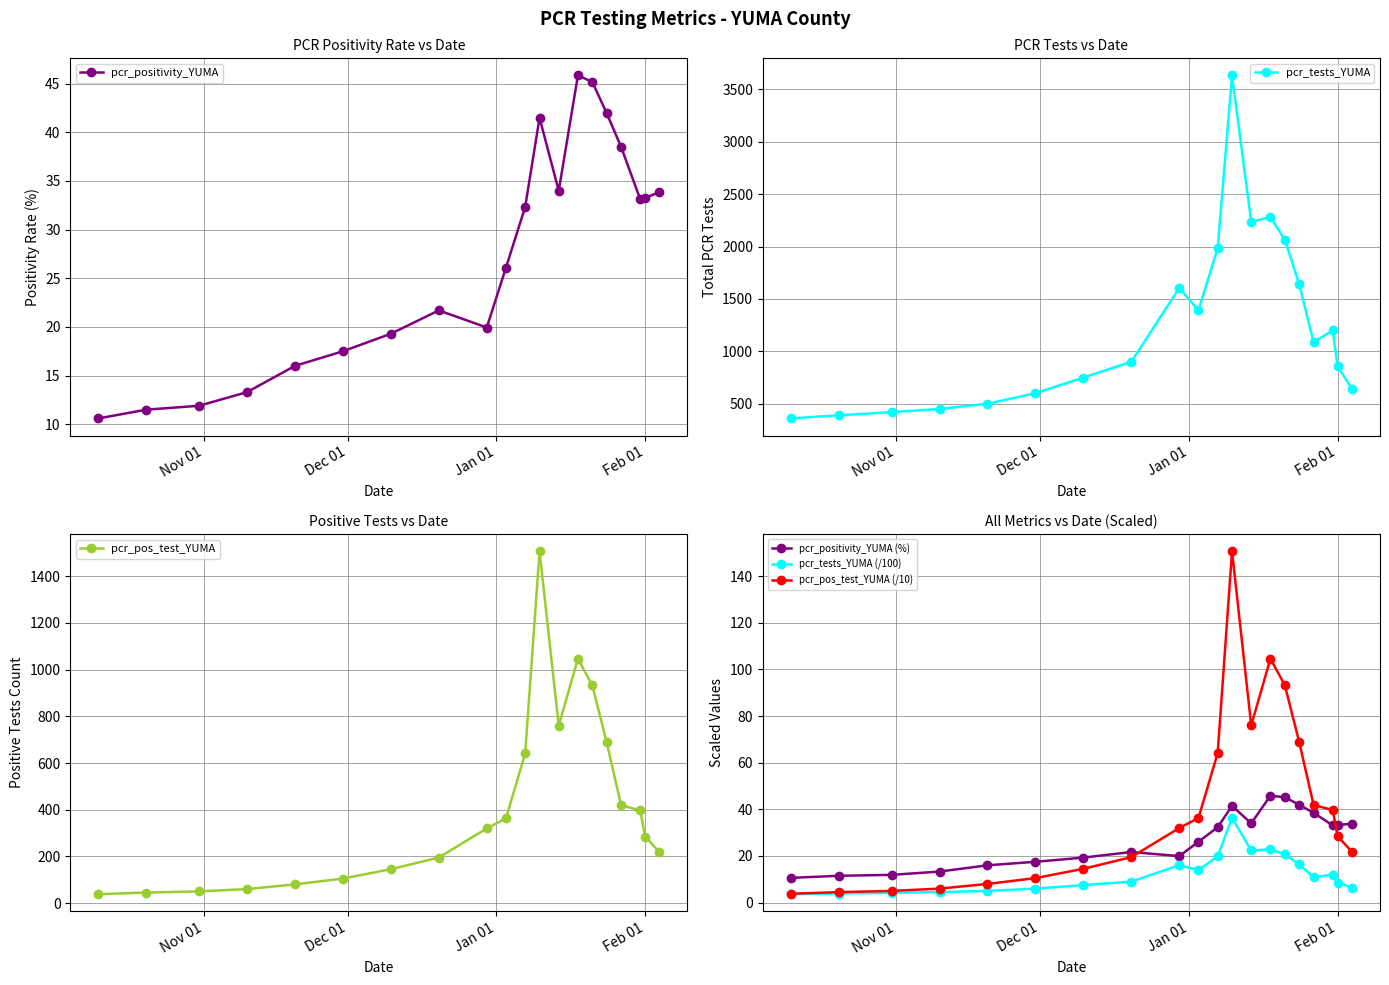

What is the value of the pcr_positivity_YUMA (%) point at the 6th from the left?

17.5